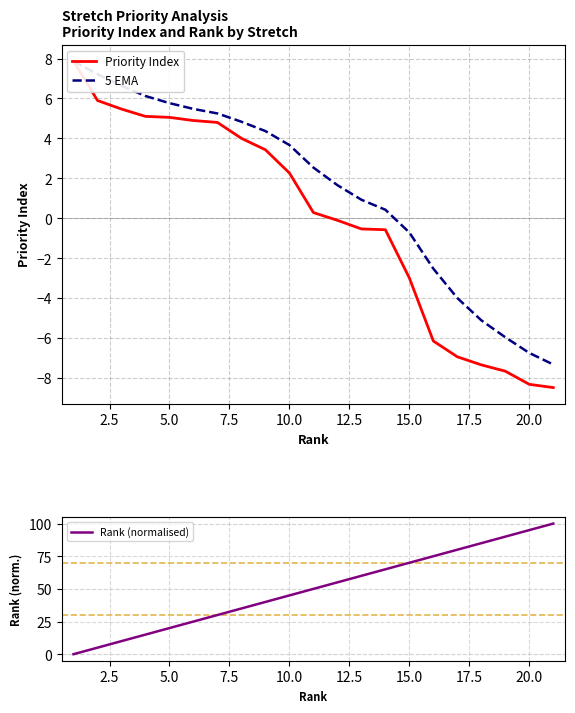

What is the average value of the Rank (normalised) series?

50.0